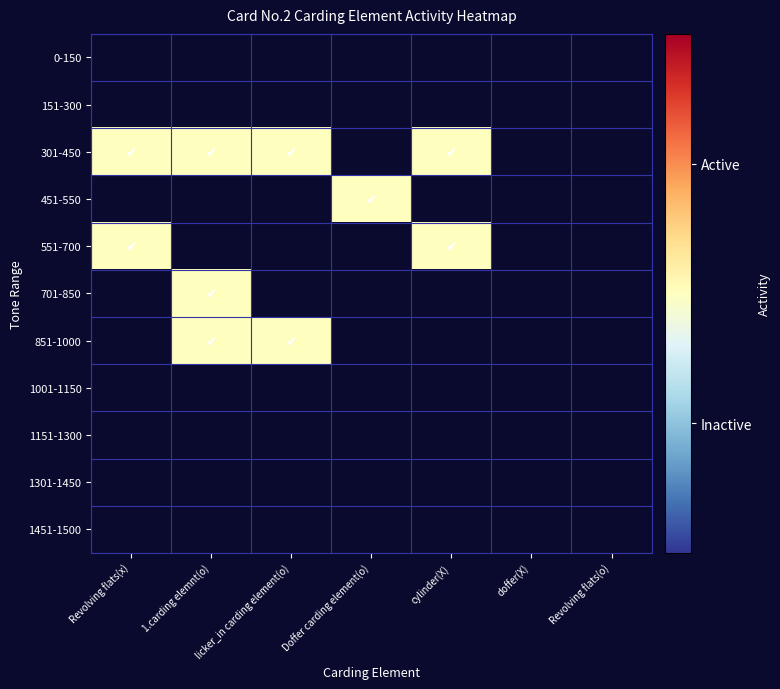

Rank the series by their maximum value, from lowest to highest.

0-150, 151-300, 301-450, 451-550, 551-700, 701-850, 851-1000, 1001-1150, 1151-1300, 1301-1450, 1451-1500